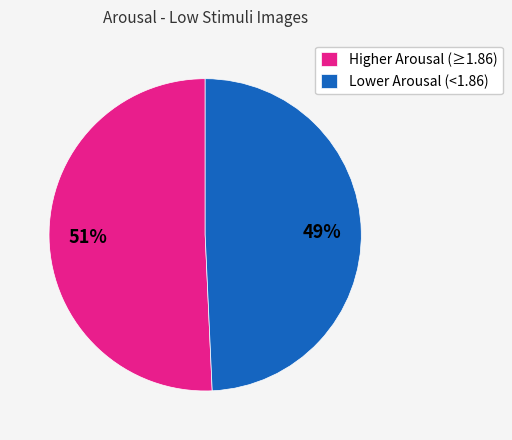

Is it true that Higher Arousal (≥1.86) is 51% of the pie?

True